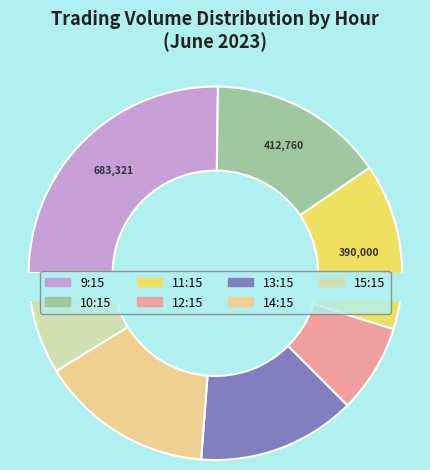

What portion of the pie excludes 8?

96.6%